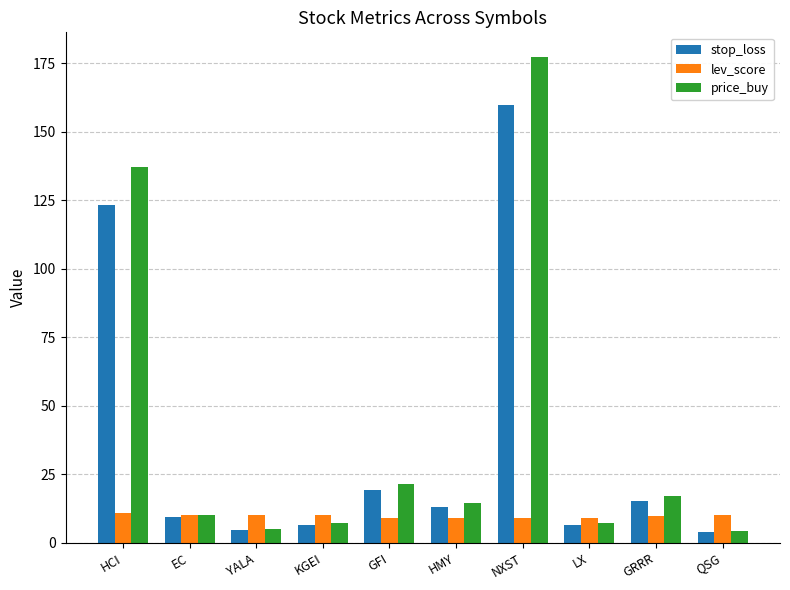

What is the spread (max minus min) of values at EC?

1.0